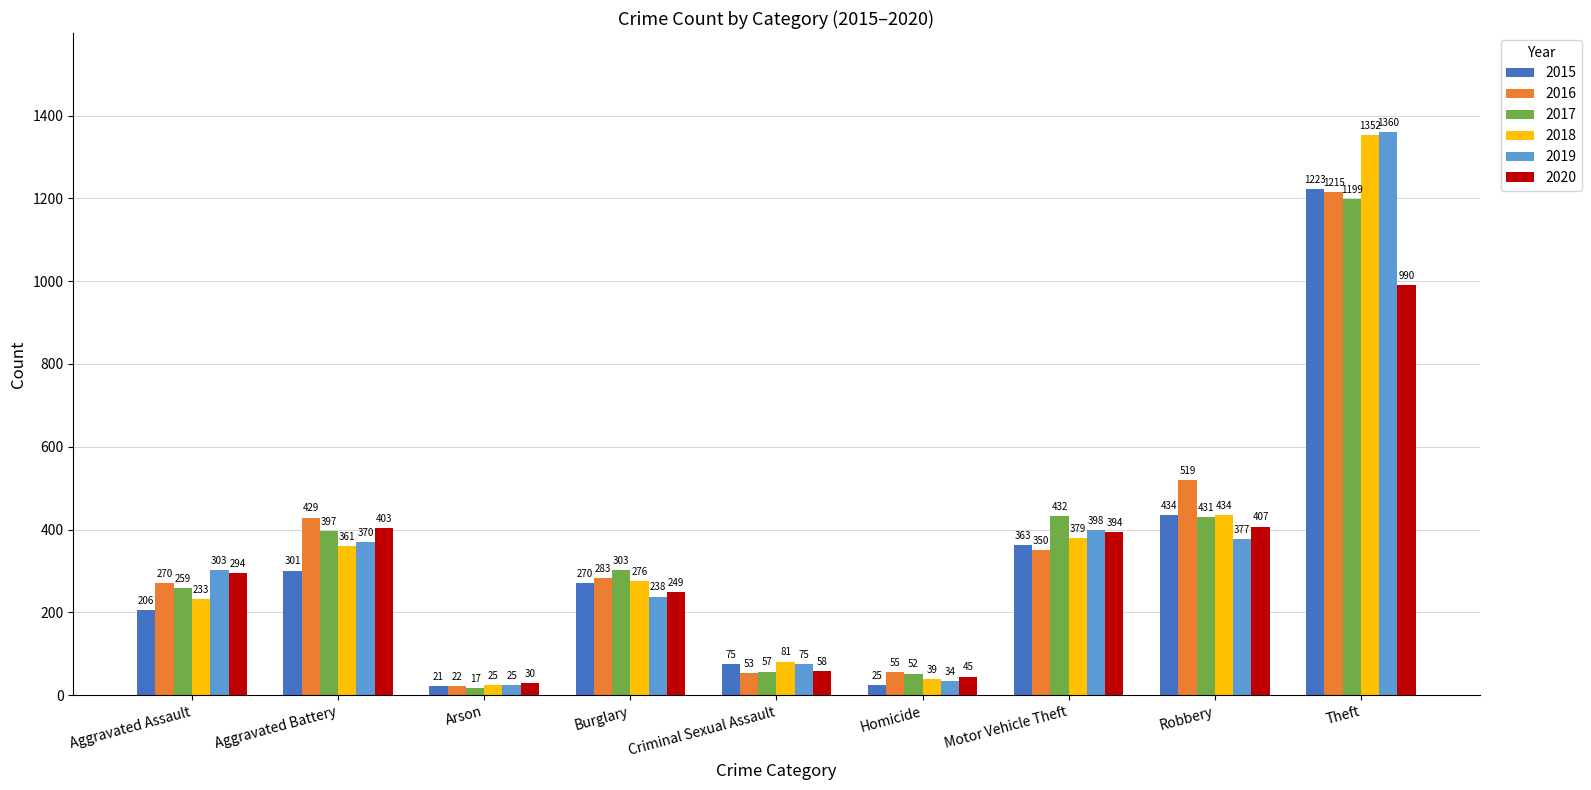

What is the label of the 5th bar from the right?

Criminal Sexual Assault